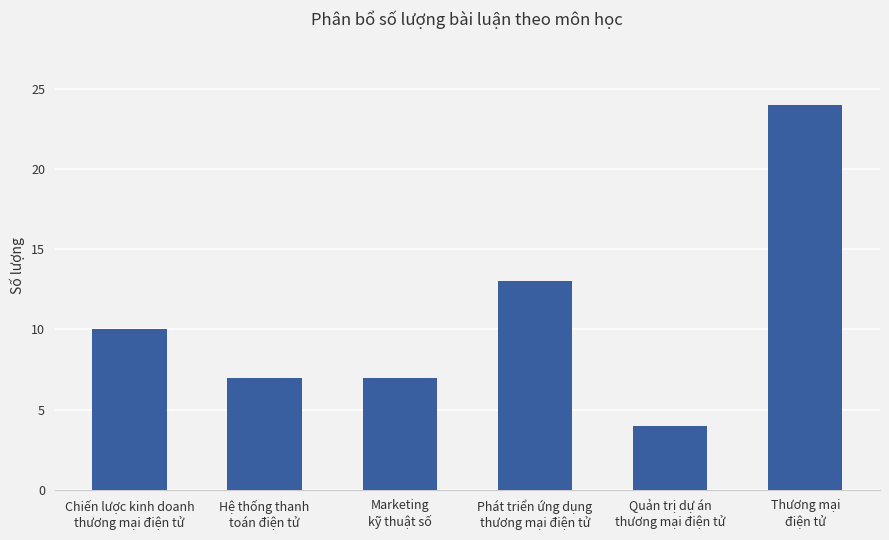

Are the bars grouped side by side (vs. stacked)?

No